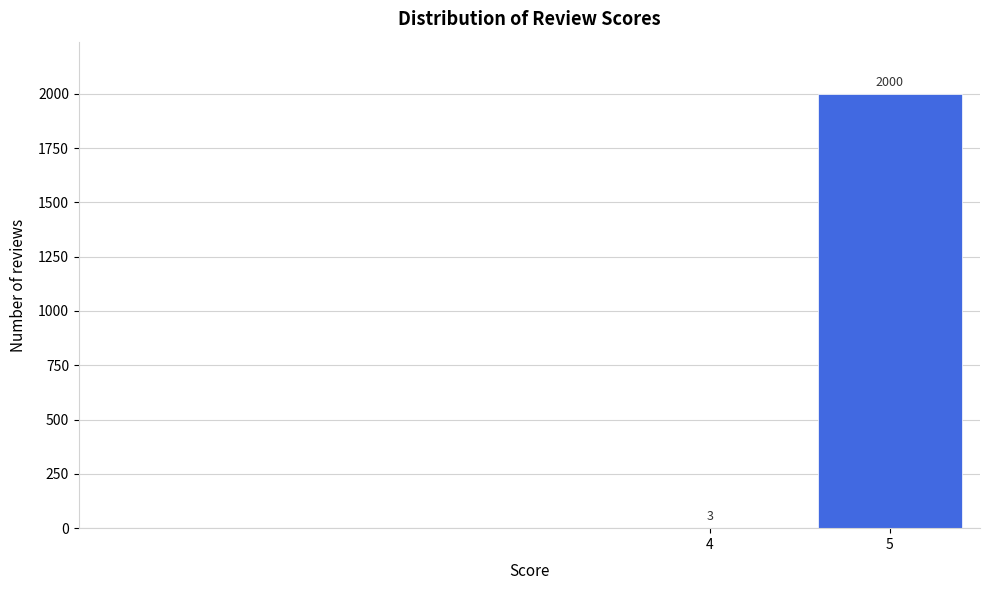

Reading left to right, list all the values displayed in this chart.

4=3	5=2000